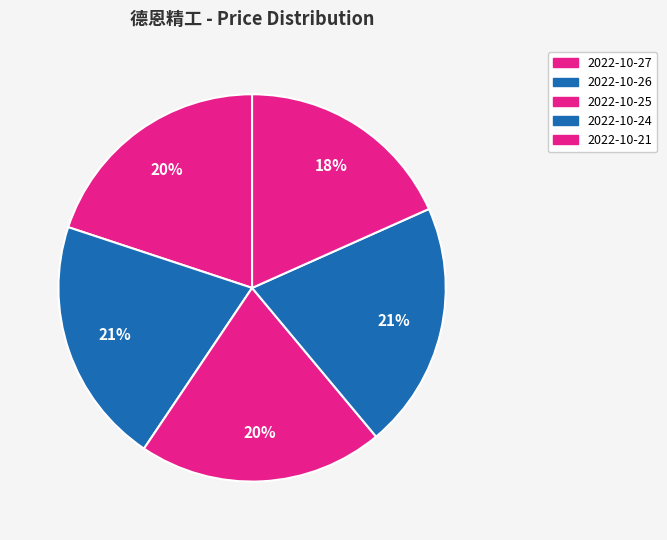

Which slice is the largest?

2022-10-26